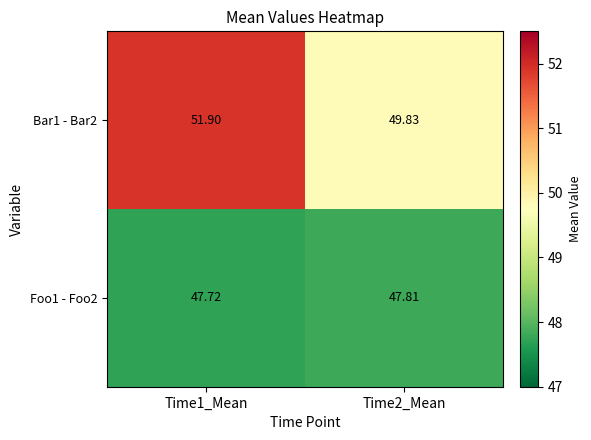

Is the value of Foo1 - Foo2 at Time2_Mean greater than the value of Bar1 - Bar2 at Time2_Mean?

No